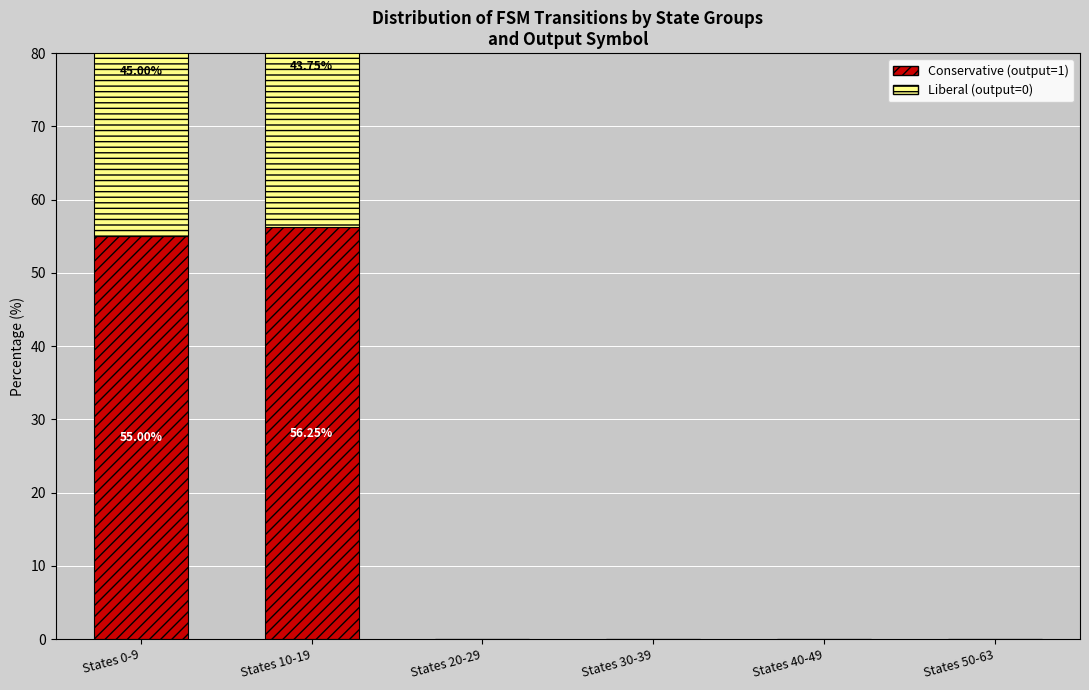

Count the number of categories in the chart.

6